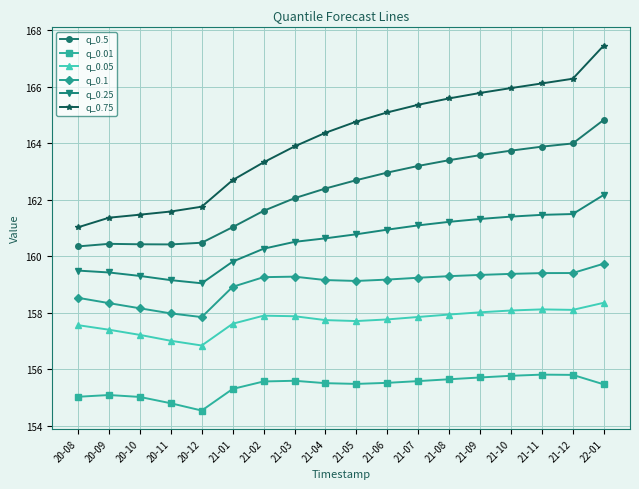

What is the minimum value for q_0.1?

157.8